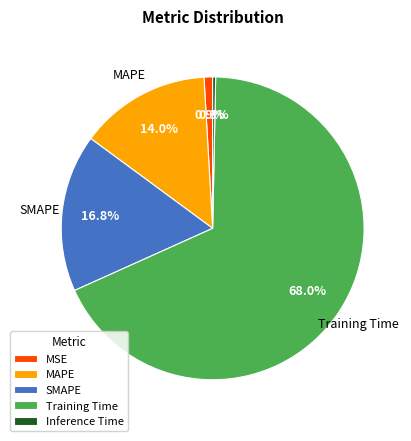

Does any single category account for the majority?

Yes